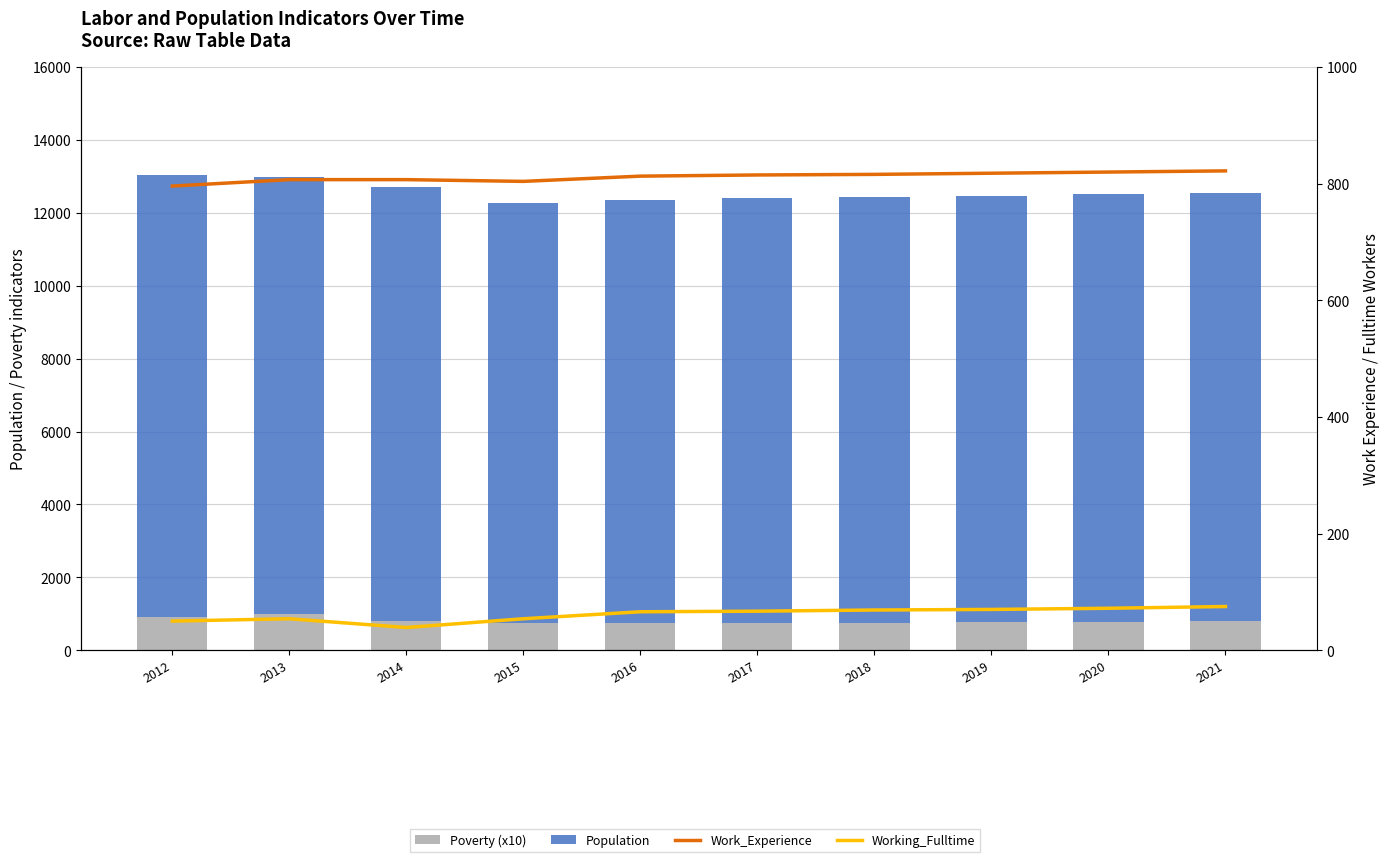

Reading right to left, what are all the values shown in this chart?

Poverty (x10): 790	780	770	760	760	750	760	790	1000	910
Population: 11765	11733	11701	11669	11637	11605	11507	11914	11990	12123
Work_Experience: 822	820	818	816	815	813	804	807	807	796
Working_Fulltime: 75	72	70	69	67	66	54	39	54	50